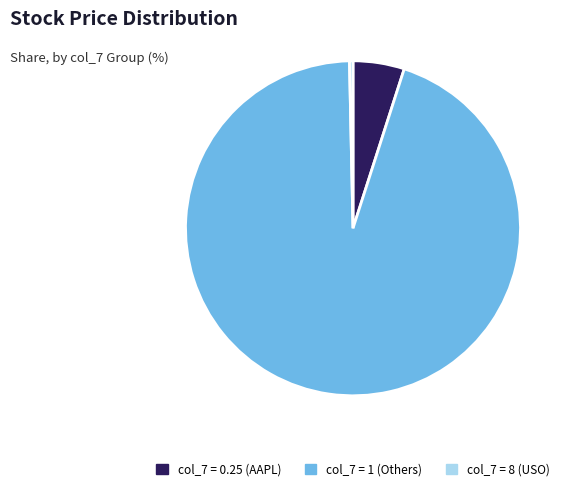

Which slice is the smallest?

col_7 = 8 (USO)